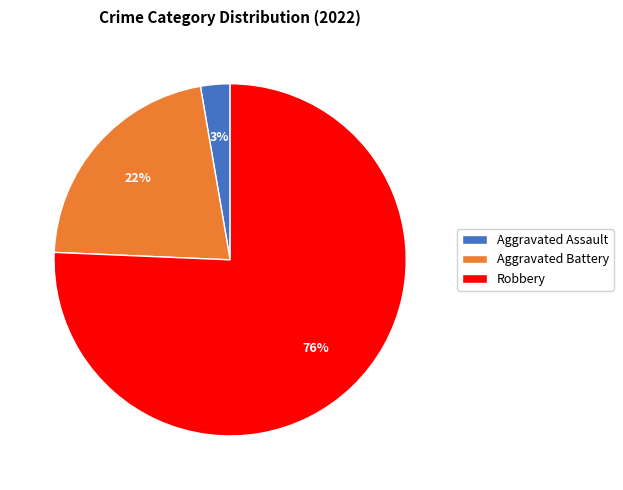

True or false: Robbery accounts for 84% of the total.

False